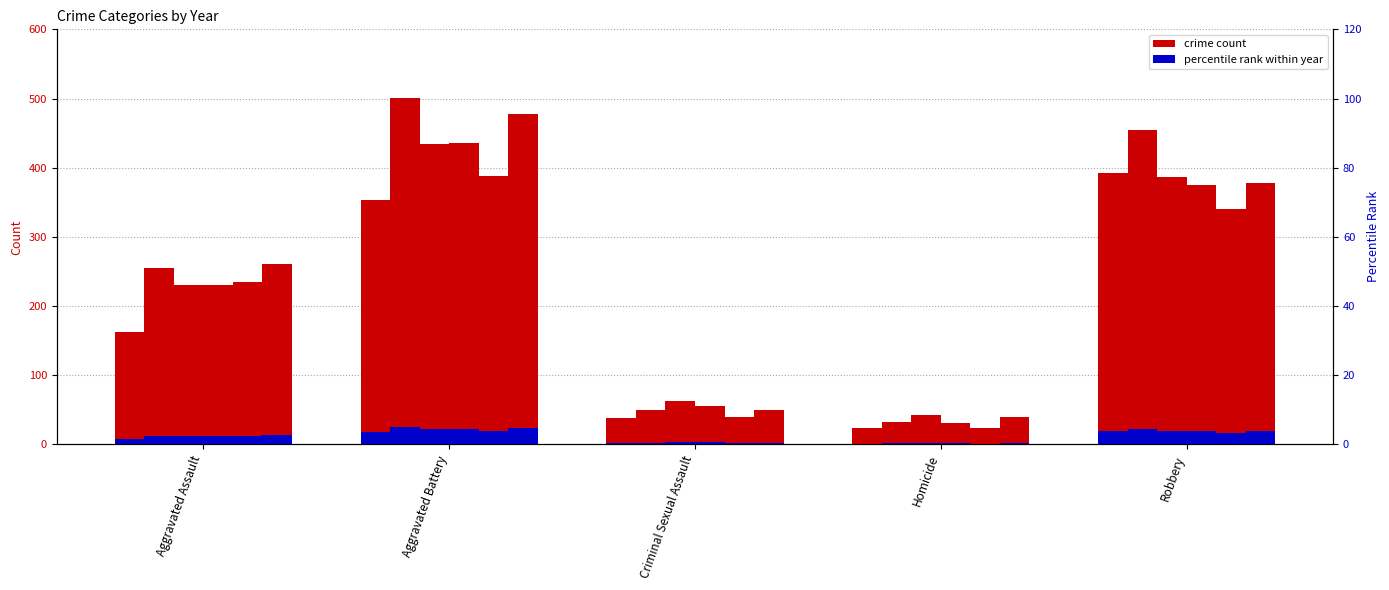

Between Aggravated Battery and Criminal Sexual Assault, which series saw the biggest shift?

2016